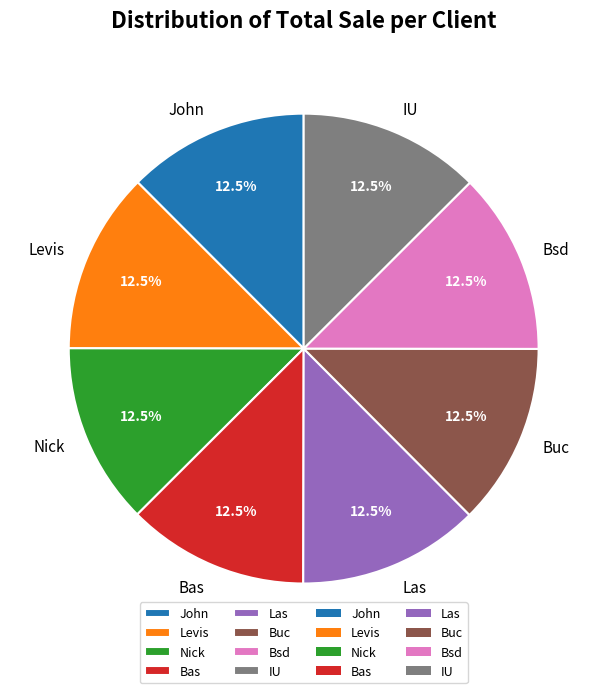

Approximately how many times larger is the value at John compared to Levis?

1.0